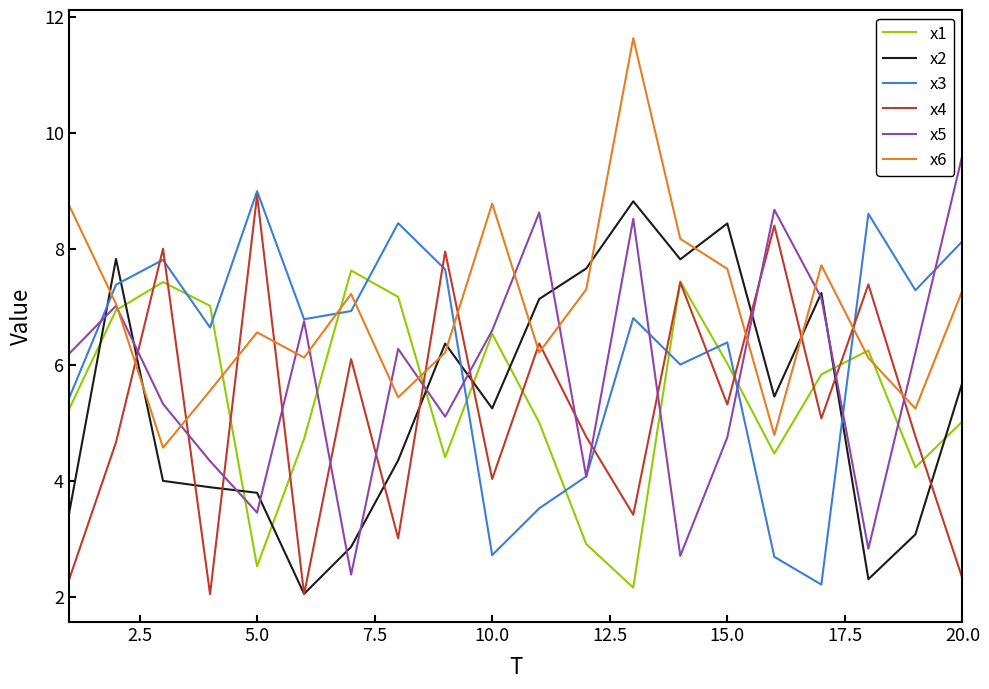

How many values in the x4 series are below 5?

10